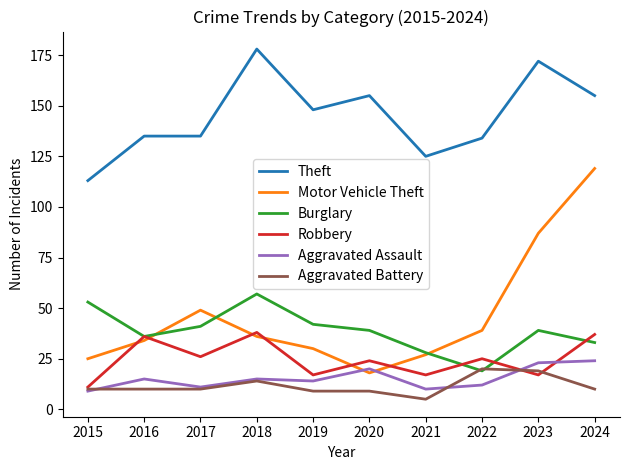

Which category has the lowest value in the Aggravated Battery series?

2021